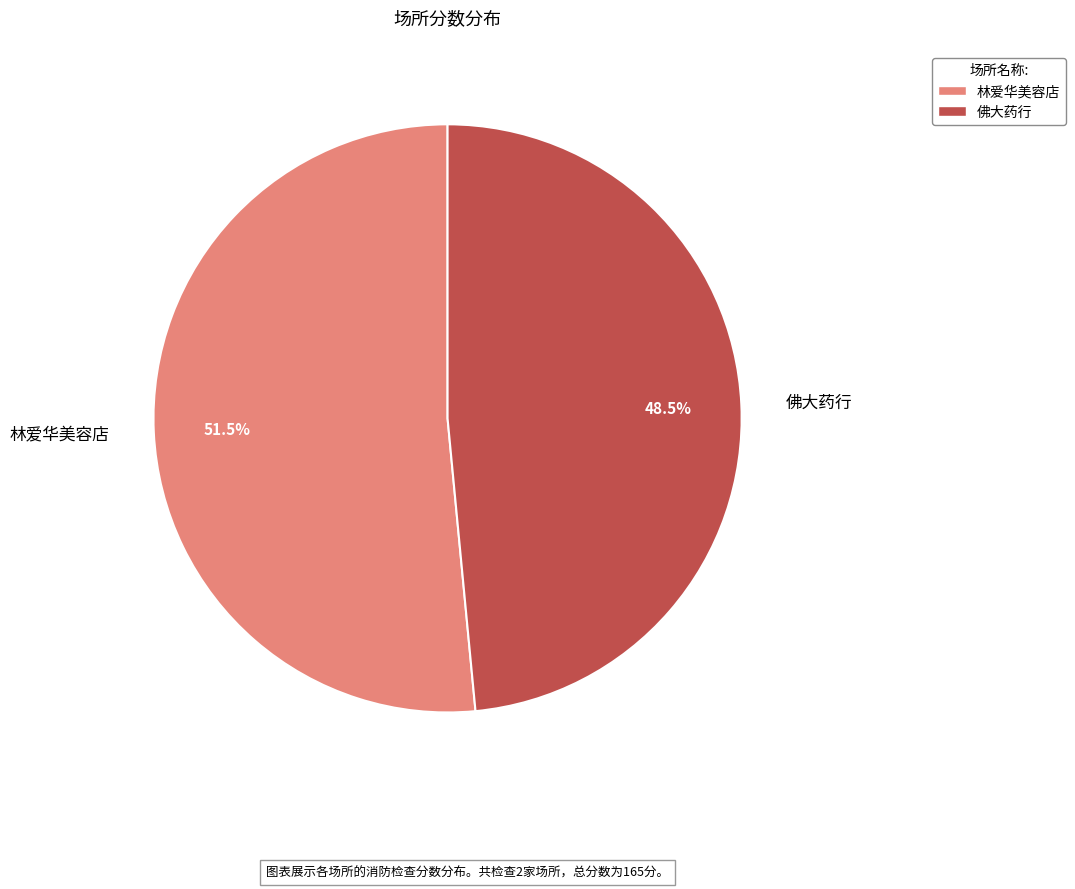

Is there any slice that represents more than half of the pie?

Yes